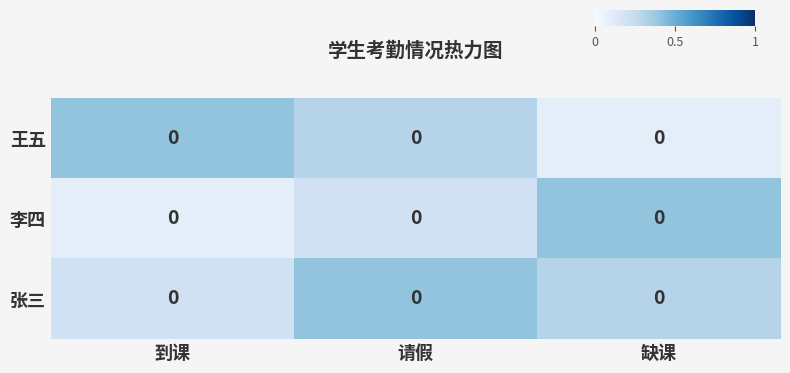

Reading left to right, transcribe all the data shown in this chart.

row_0: 到课=0.1	请假=0.2	缺课=0.1
row_1: 到课=0.1	请假=0.1	缺课=0.2
row_2: 到课=0.2	请假=0.1	缺课=0.1